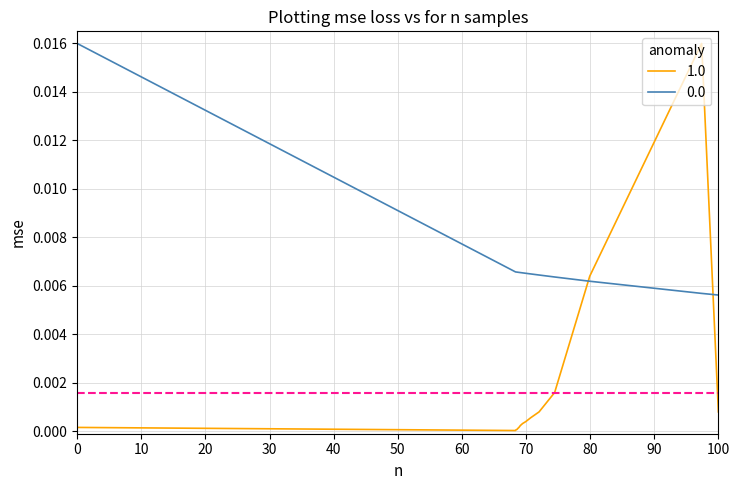

Which series has the widest spread of values?

1.0